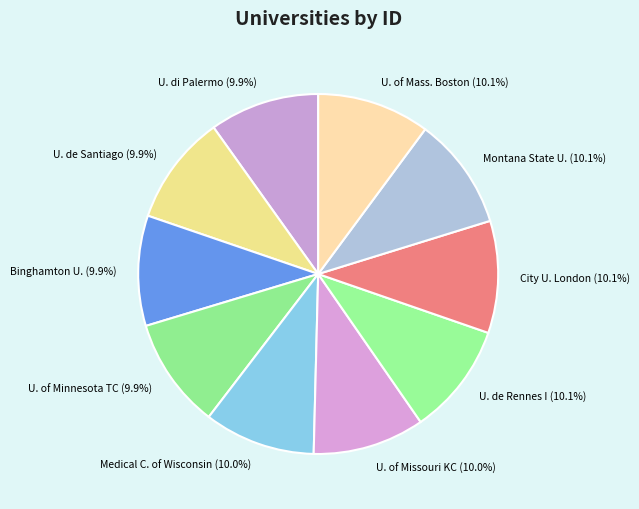

What is the ratio of the value at Binghamton U. to the value at U. of Mass. Boston?

1.0